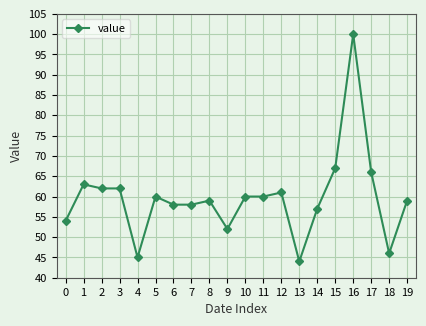

How many values are below 60?

10